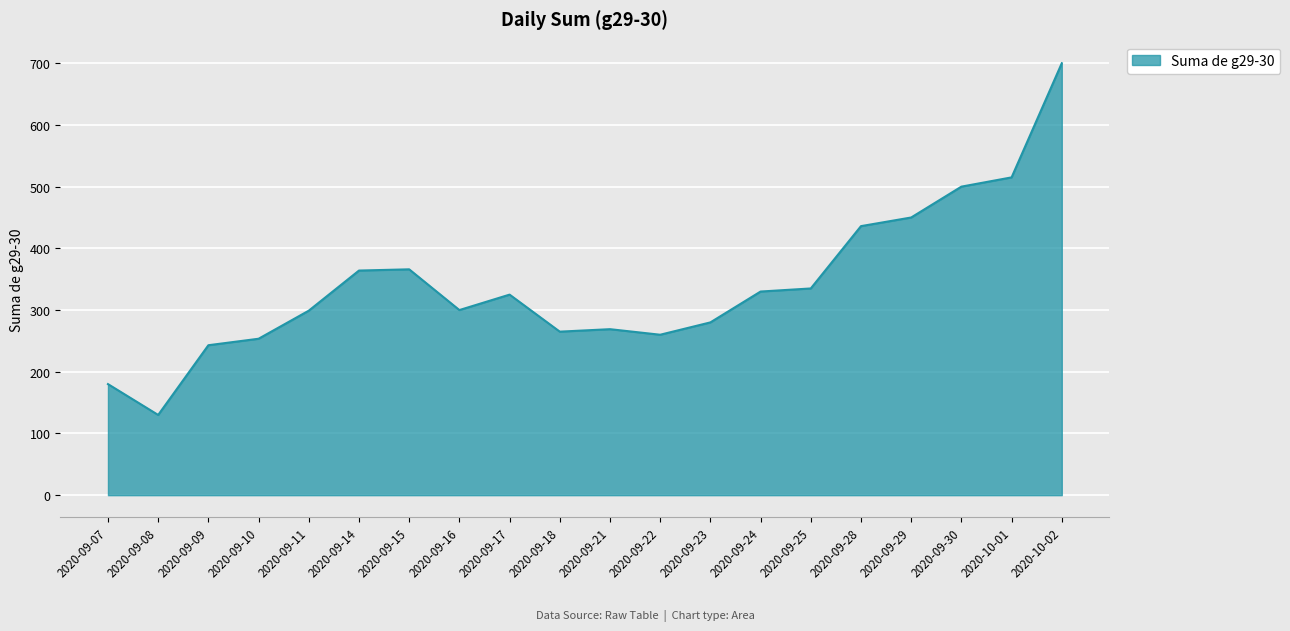

How many distinct data groups are displayed?

1